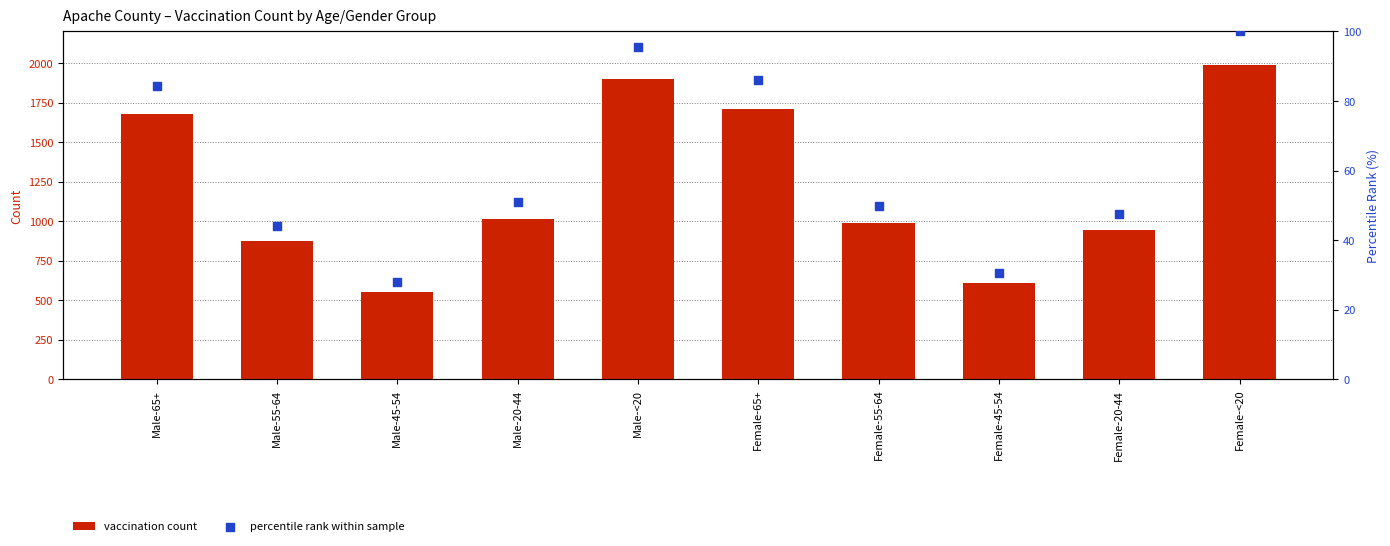

What is the total value across all series at Male-45-54?

582.9